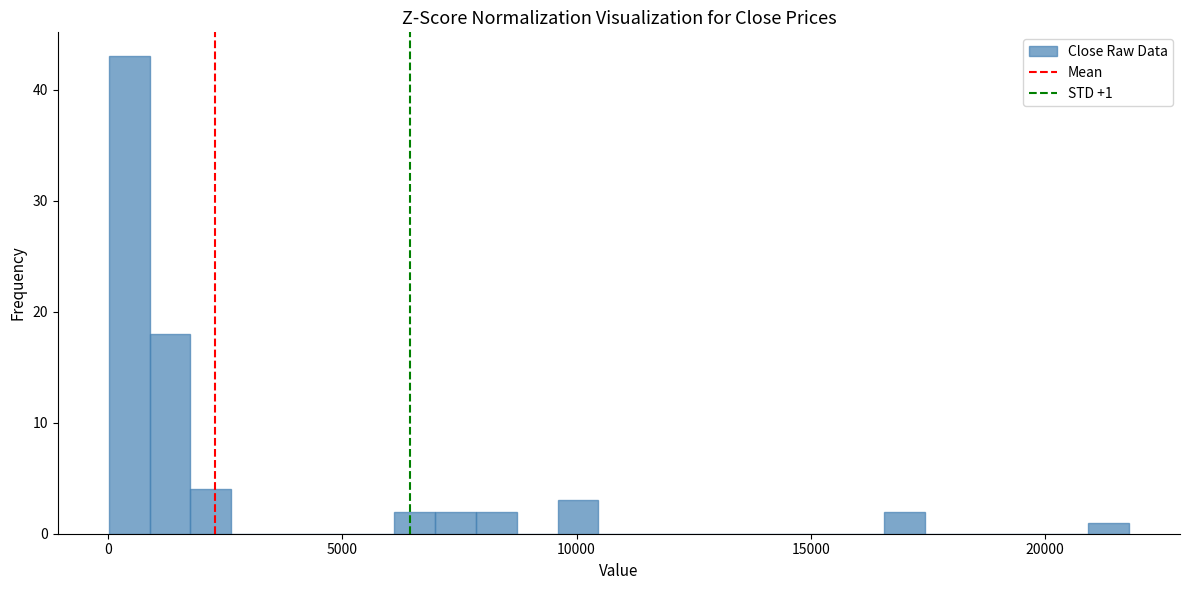

Read against the x-axis, roughly where is the centre of the tallest bar?

500